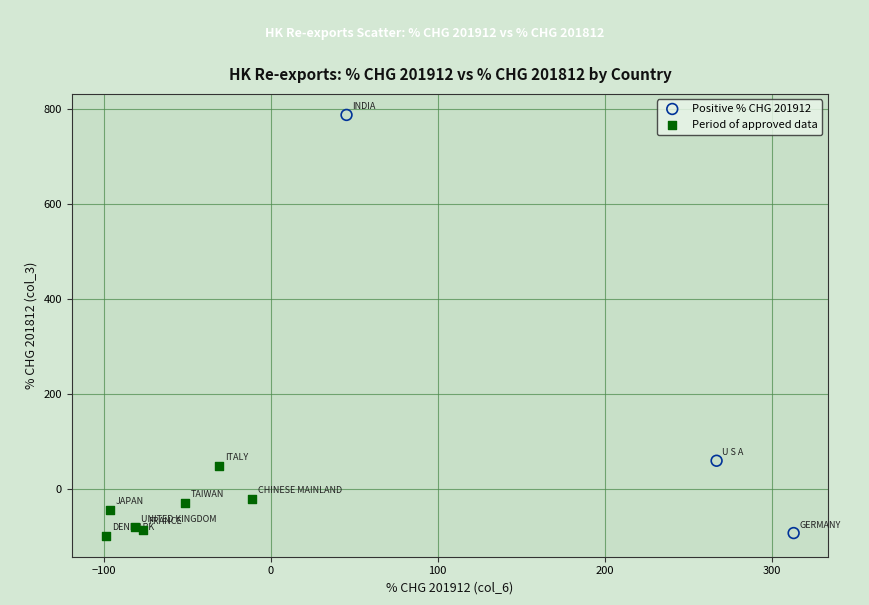

Which series has the widest spread of Y values?

Positive % CHG 201912